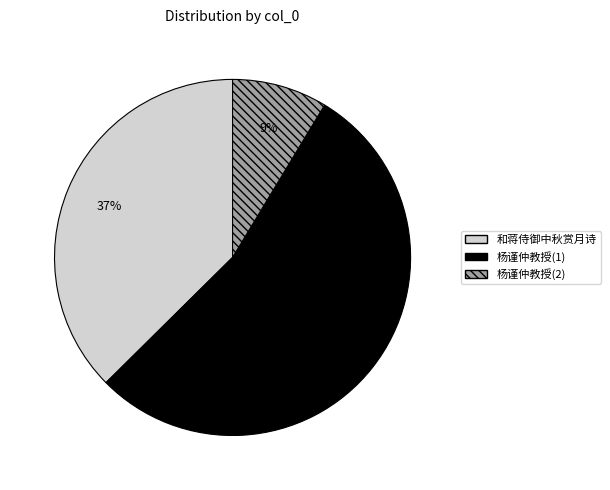

To the nearest percent, what is the average slice percentage?

33%